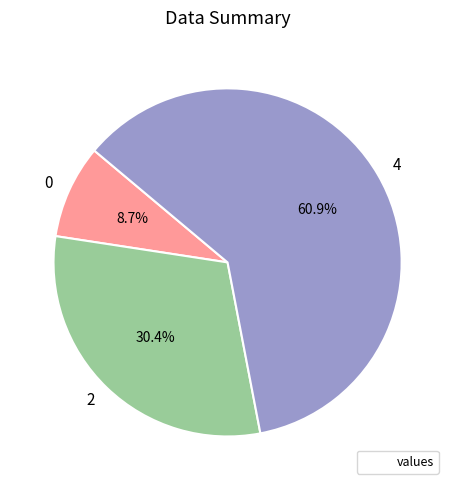

Approximately how many times larger is the value at 4 compared to 0?

7.0